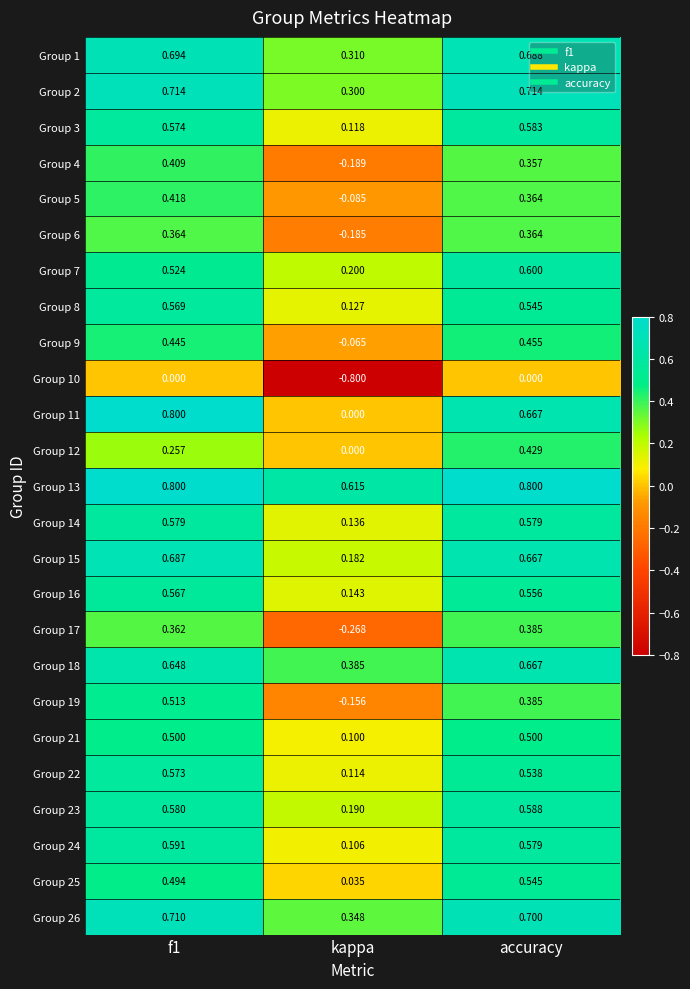

Is the value of Group 11 at f1 greater than the value of Group 18 at kappa?

Yes